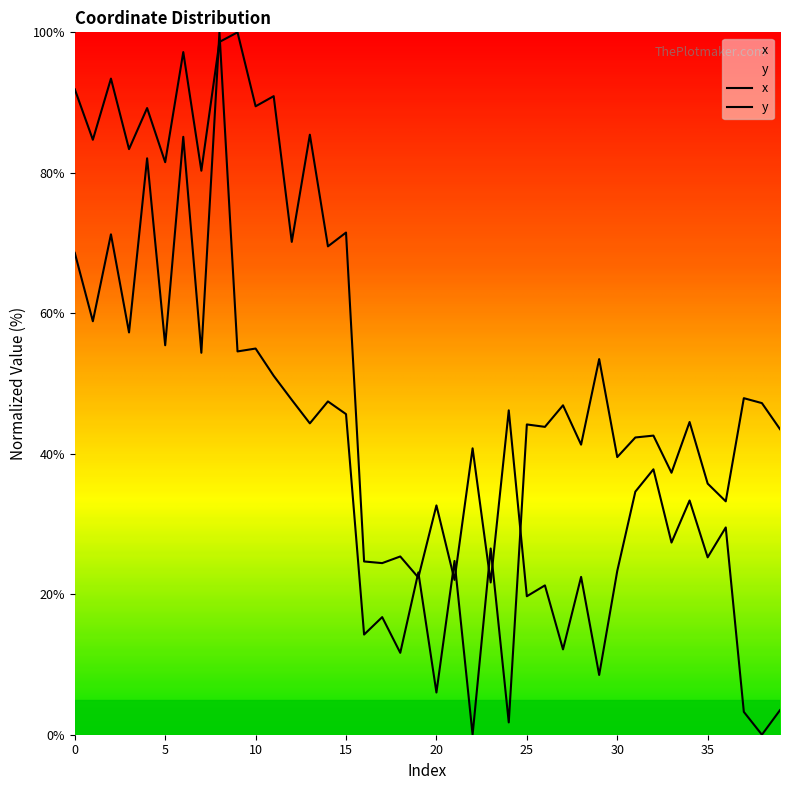

List the series in order of their peak value, highest first.

x, y